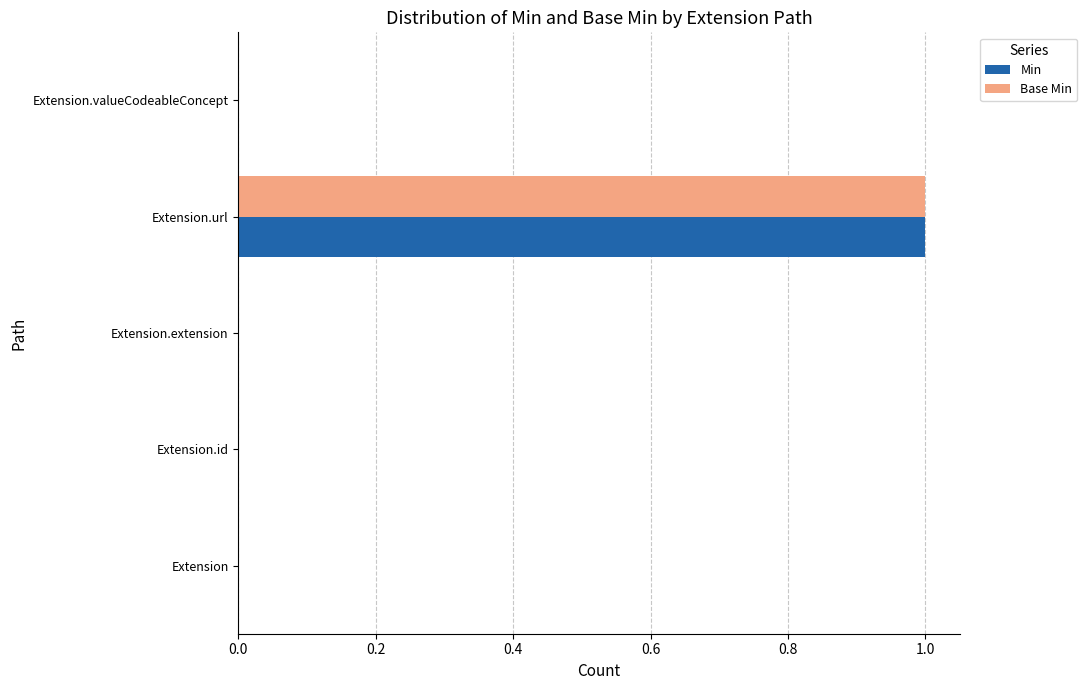

The value of Min at Extension is 0. True or false?

True